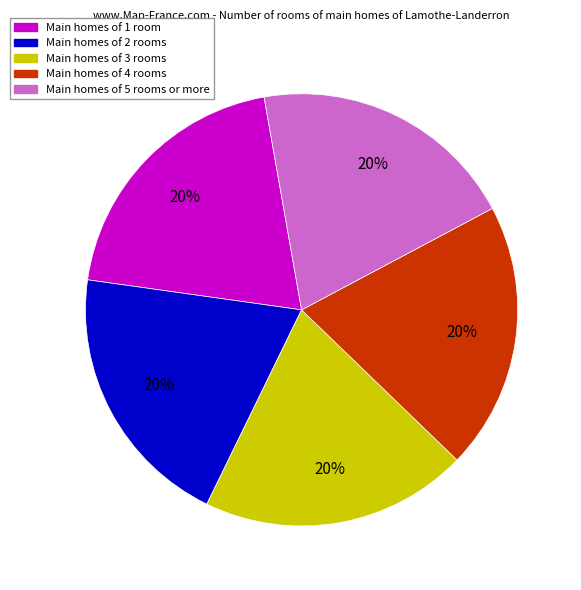

Is there a majority slice in this chart?

No